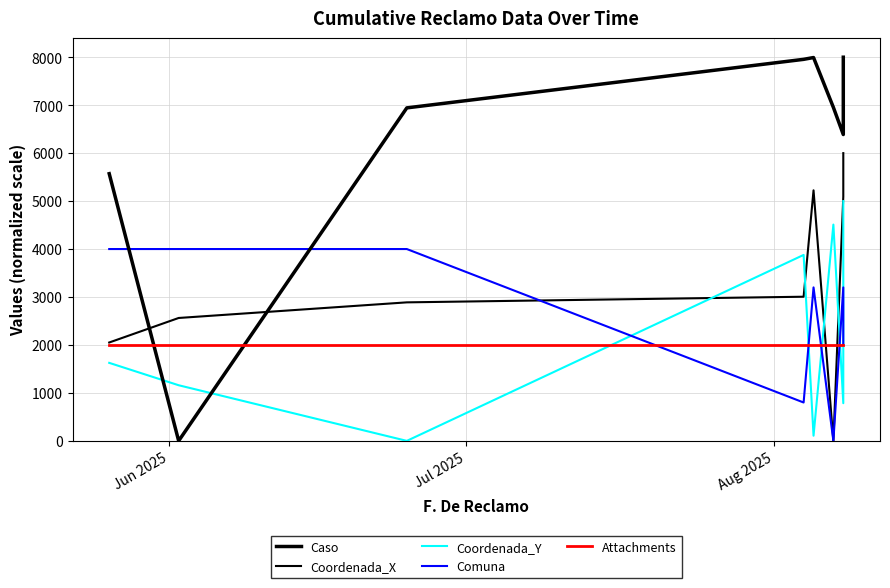

Is the value of Caso at 6 greater than the value of Coordenada_X at 5?

Yes